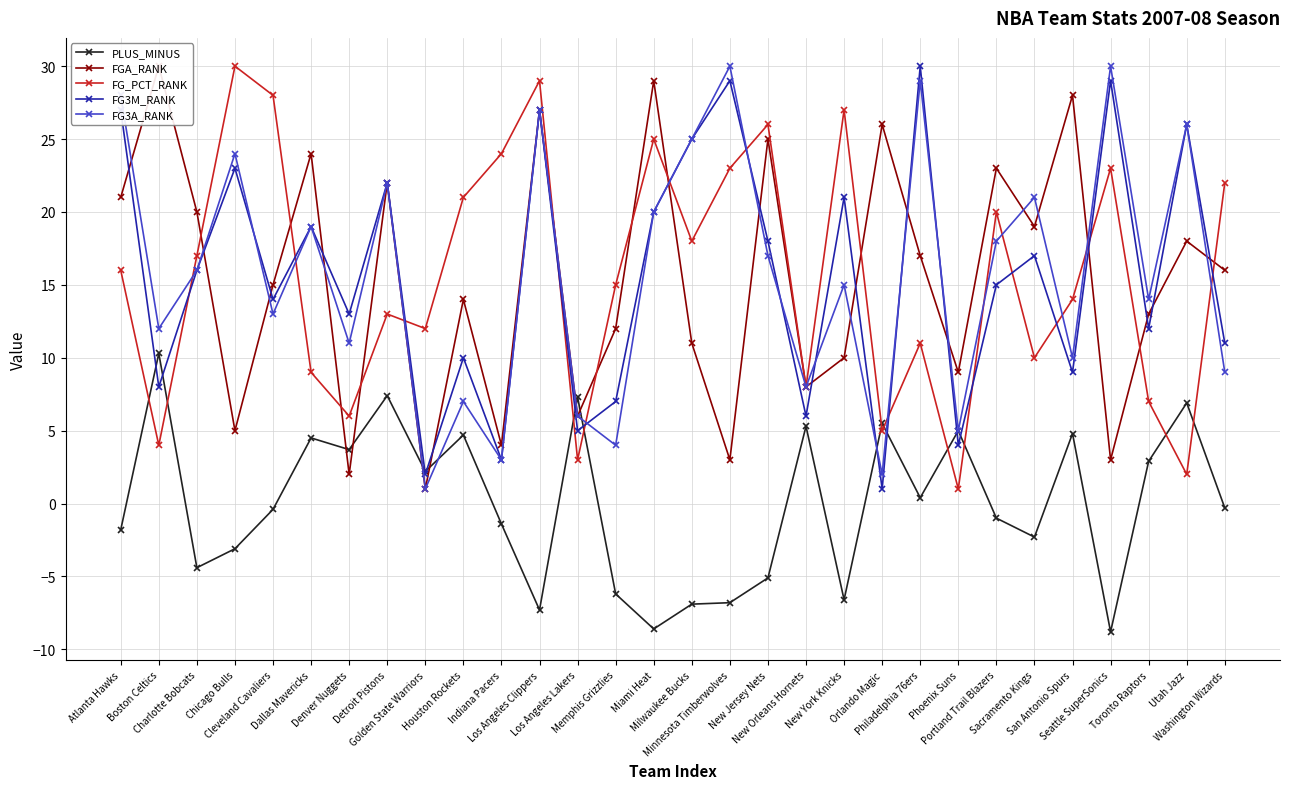

Reading left to right, transcribe all the data shown in this chart.

PLUS_MINUS: -1.8	10.3	-4.4	-3.1	-0.4	4.5	3.7	7.4	2.2	4.7	-1.4	-7.3	7.3	-6.2	-8.6	-6.9	-6.8	-5.1	5.3	-6.6	5.5	0.4	5.0	-1.0	-2.3	4.8	-8.8	2.9	6.9	-0.3
FGA_RANK: 21.0	30.0	20.0	5.0	15.0	24.0	2.0	22.0	1.0	14.0	4.0	27.0	6.0	12.0	29.0	11.0	3.0	25.0	8.0	10.0	26.0	17.0	9.0	23.0	19.0	28.0	3.0	13.0	18.0	16.0
FG_PCT_RANK: 16.0	4.0	17.0	30.0	28.0	9.0	6.0	13.0	12.0	21.0	24.0	29.0	3.0	15.0	25.0	18.0	23.0	26.0	8.0	27.0	5.0	11.0	1.0	20.0	10.0	14.0	23.0	7.0	2.0	22.0
FG3M_RANK: 27.0	8.0	16.0	23.0	14.0	19.0	13.0	22.0	2.0	10.0	3.0	27.0	5.0	7.0	20.0	25.0	29.0	18.0	6.0	21.0	1.0	30.0	4.0	15.0	17.0	9.0	29.0	12.0	26.0	11.0
FG3A_RANK: 28.0	12.0	16.0	24.0	13.0	19.0	11.0	22.0	1.0	7.0	3.0	27.0	6.0	4.0	20.0	25.0	30.0	17.0	8.0	15.0	2.0	29.0	5.0	18.0	21.0	10.0	30.0	14.0	26.0	9.0